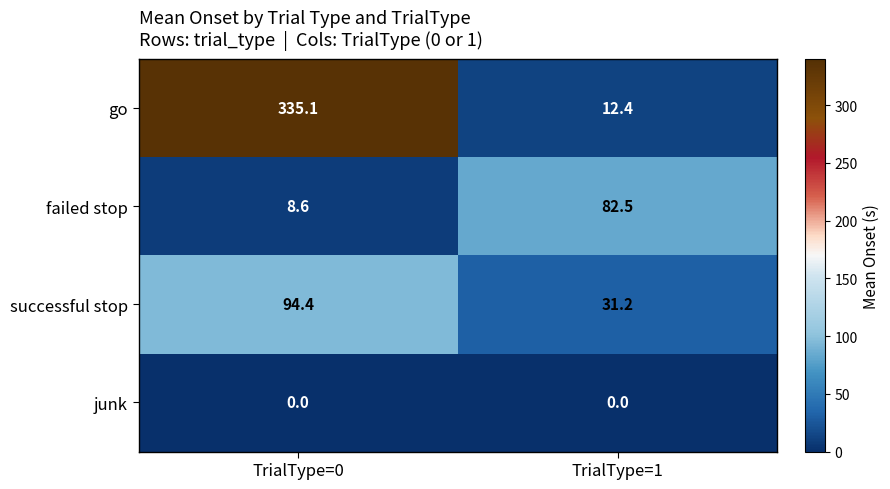

At how many categories does at least one series exceed 220?

1